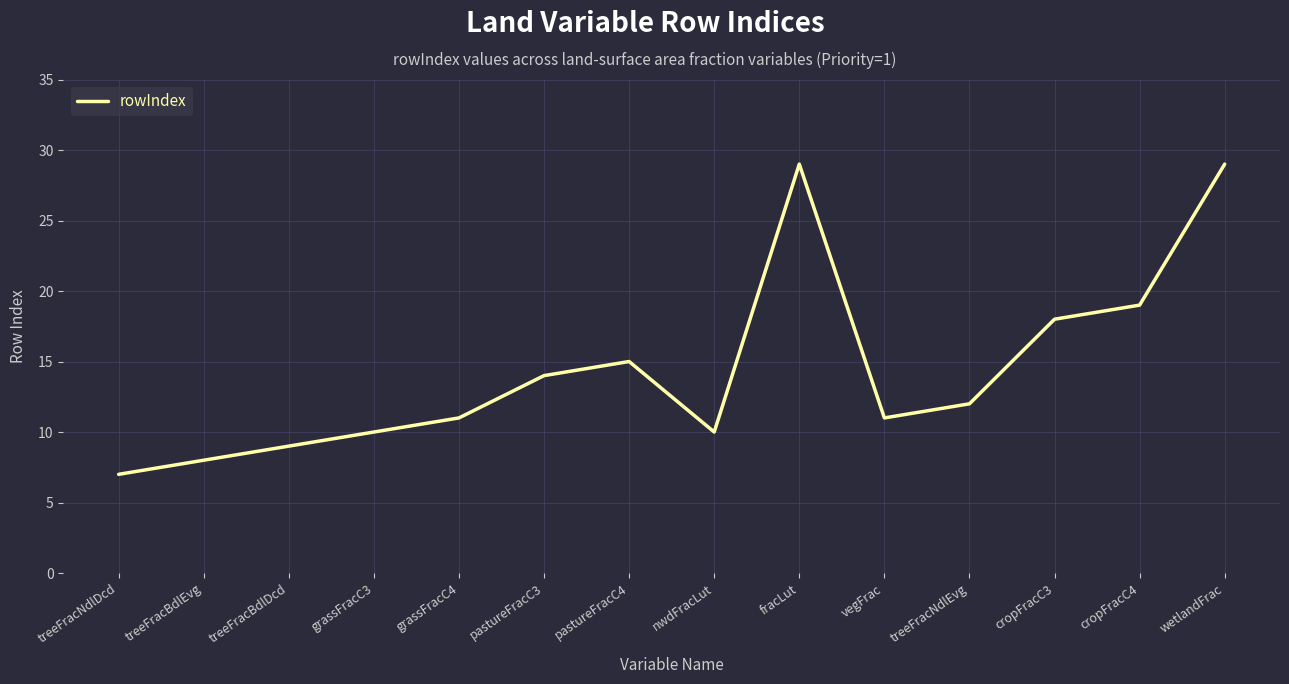

What is the minimum value shown in the chart?

7